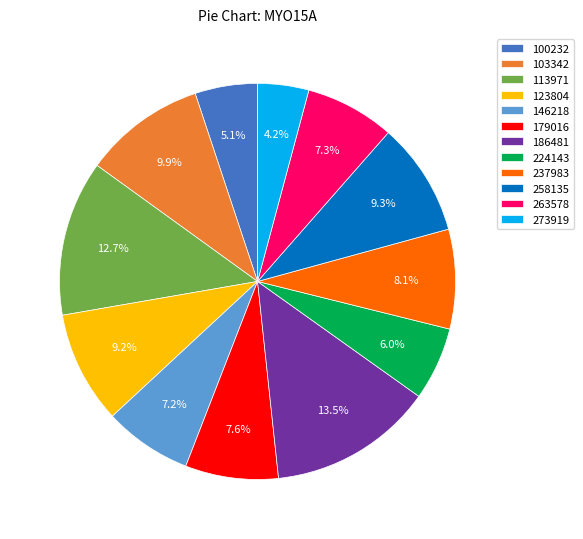

How many slices are in this pie chart?

12